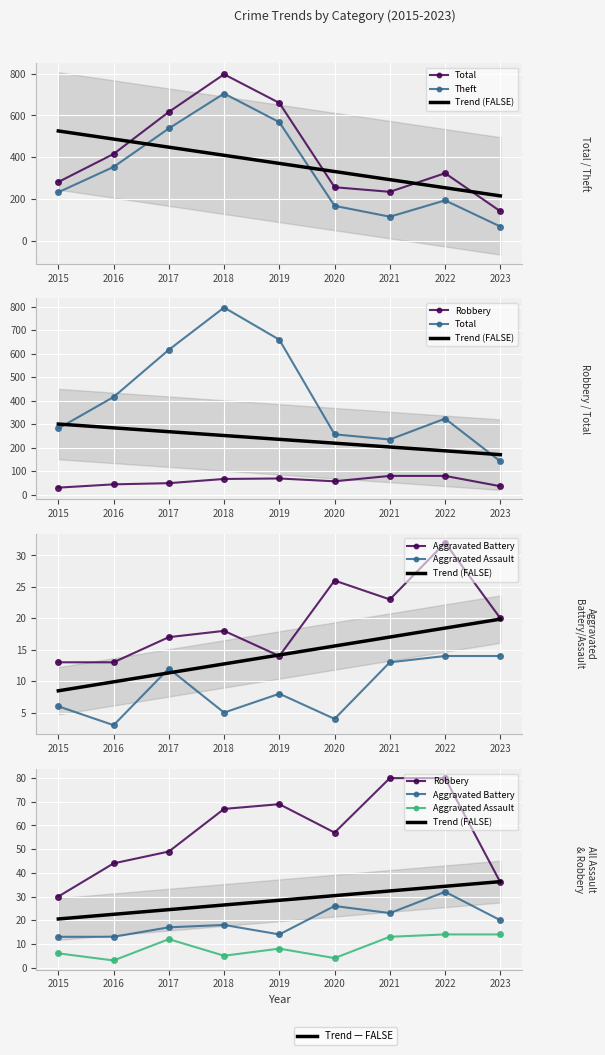

Which series has the largest total across all categories?

Total